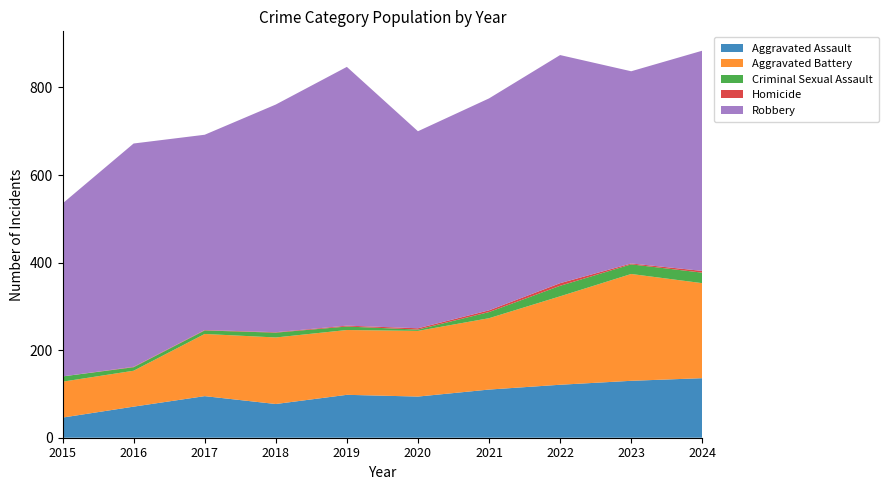

Reading left to right, transcribe all the data shown in this chart.

Aggravated Assault: 2015=46	2016=71	2017=95	2018=77	2019=98	2020=94	2021=110	2022=121	2023=130	2024=136
Aggravated Battery: 2015=82	2016=82	2017=142	2018=152	2019=148	2020=150	2021=163	2022=202	2023=244	2024=217
Criminal Sexual Assault: 2015=12	2016=8	2017=8	2018=11	2019=8	2020=3	2021=14	2022=24	2023=22	2024=24
Homicide: 2015=0	2016=1	2017=1	2018=1	2019=2	2020=3	2021=4	2022=6	2023=2	2024=4
Robbery: 2015=395	2016=510	2017=446	2018=520	2019=591	2020=450	2021=484	2022=521	2023=439	2024=503